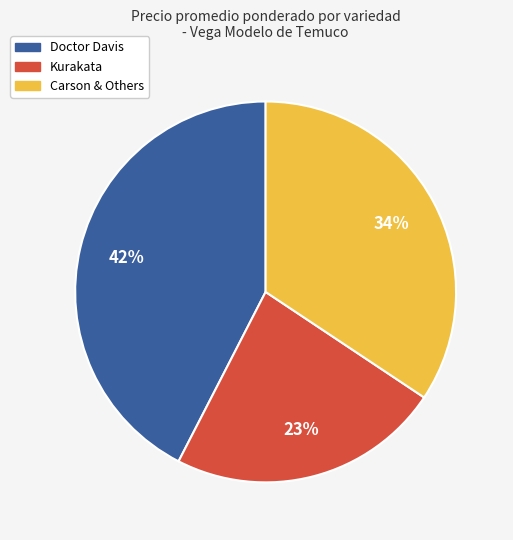

Combined, do Carson & Others and Kurakata account for over 50%?

Yes